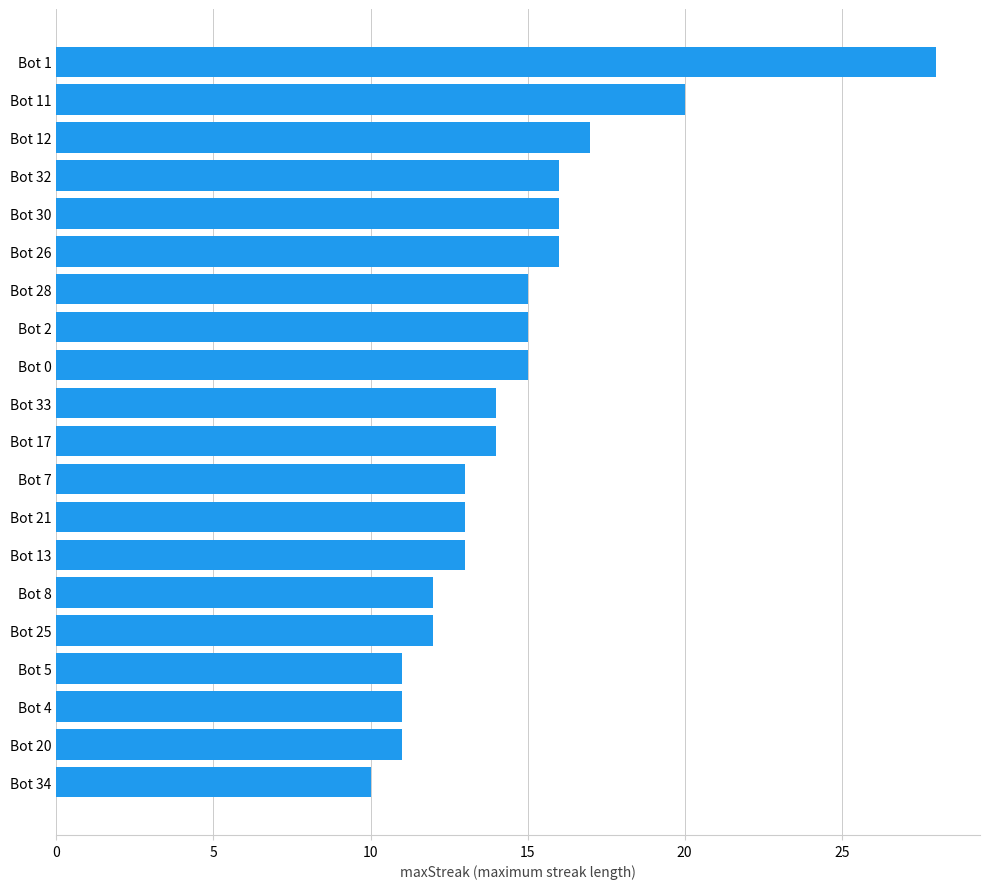

Between Bot 12 and Bot 5, which is larger?

Bot 12